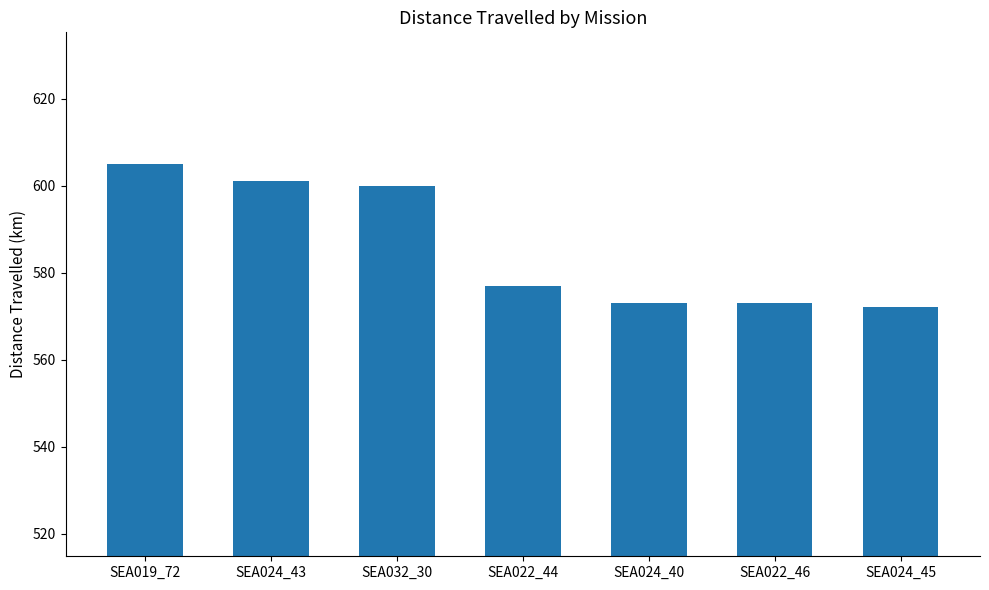

What is the maximum value shown in the chart?

605